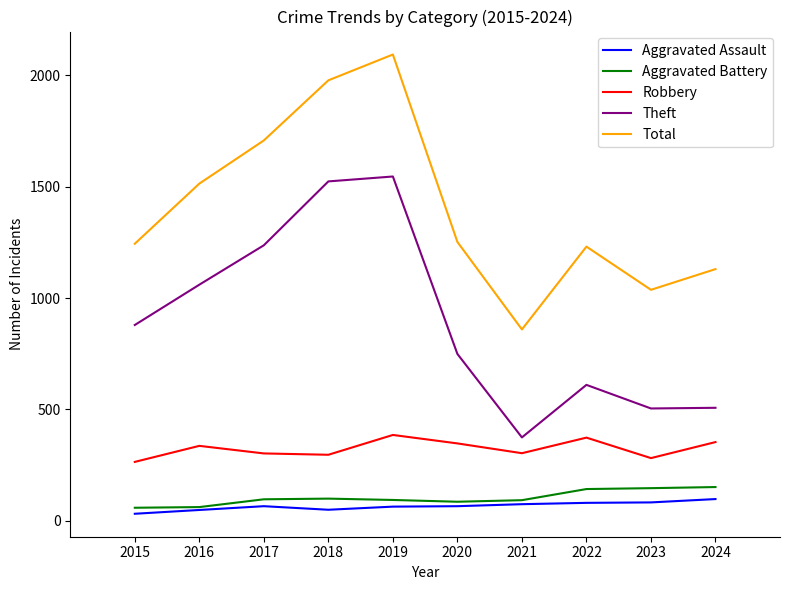

The Theft series shows 354 at 2020. True or false?

False